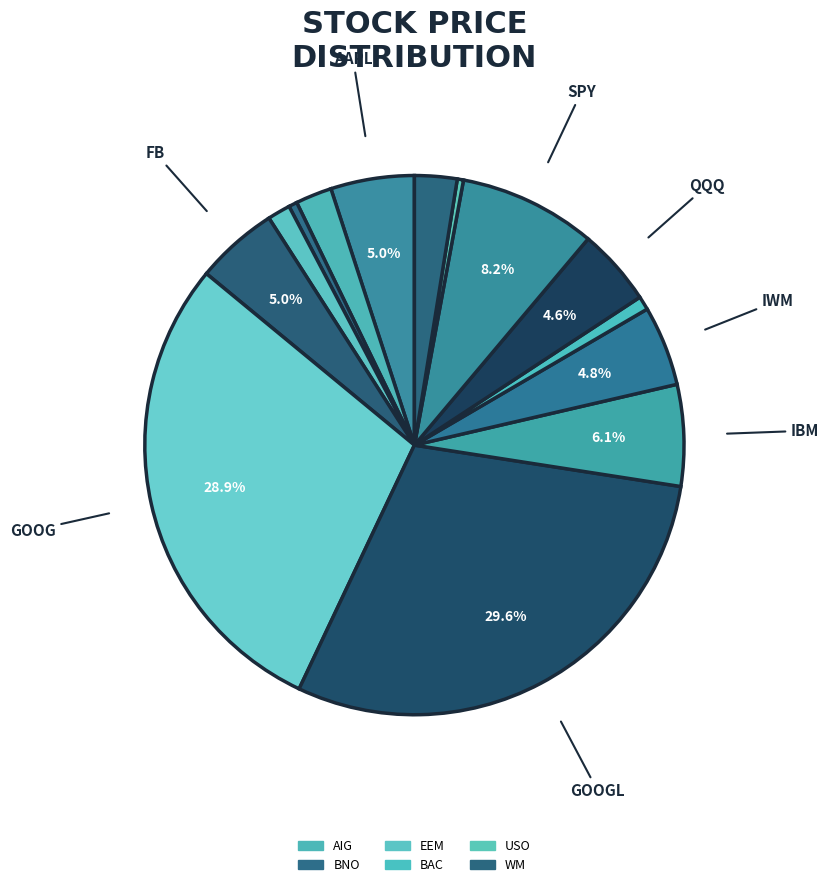

To the nearest percent, what is the difference between the largest and smallest slice percentages?

29%